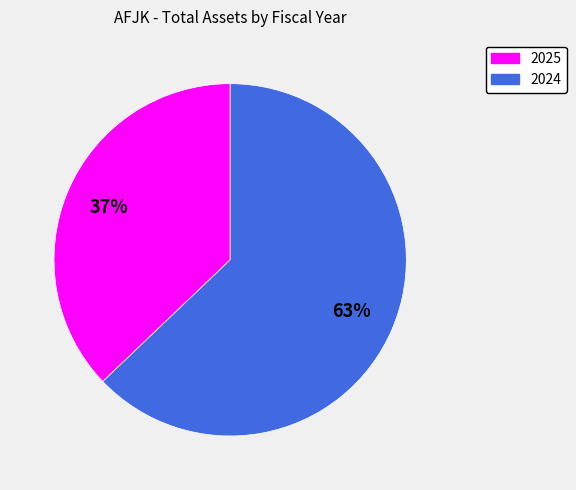

How many slices are in this pie chart?

2